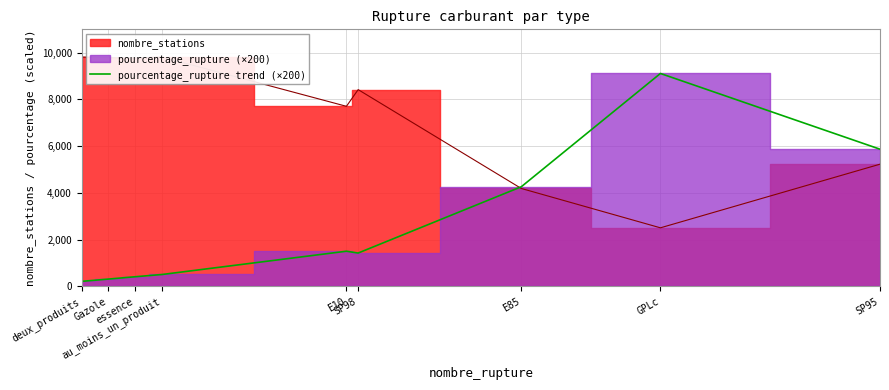

The value at au_moins_un_produit is 780.2. True or false?

False